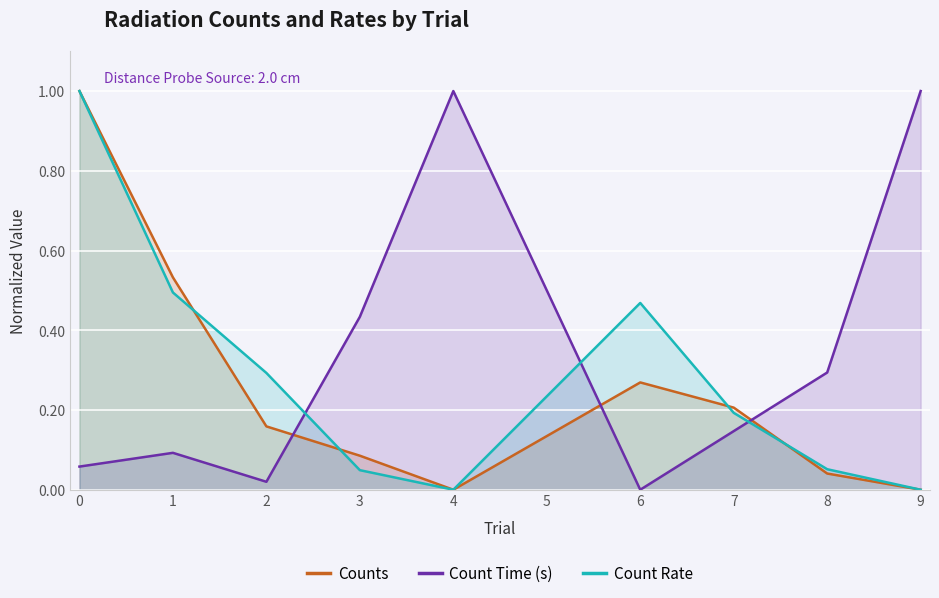

Between which two adjacent categories do Count Time (s) and Count Rate first intersect?

2.0 and 3.0